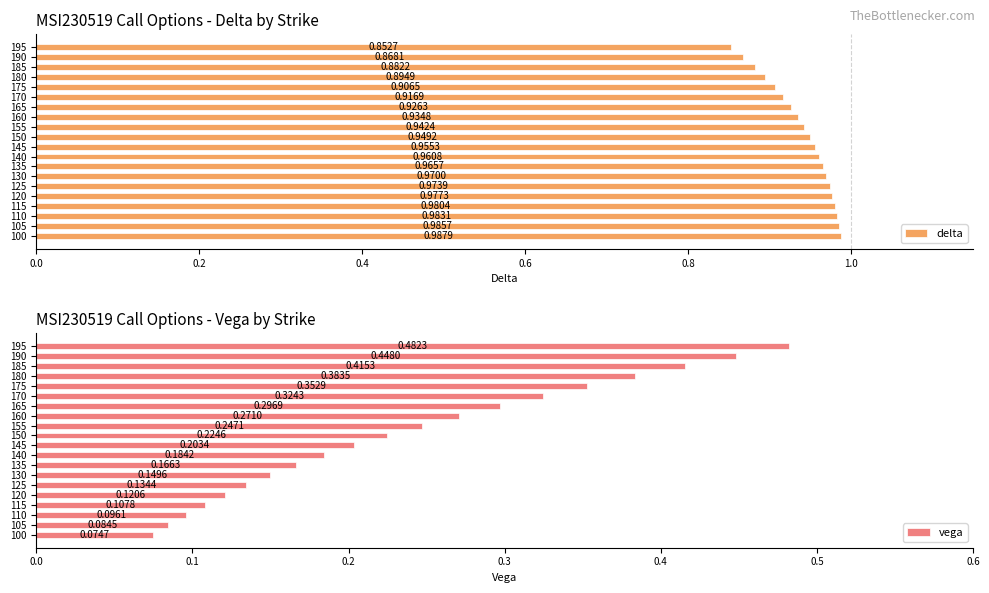

List the labels in order of delta value, largest first.

100, 105, 110, 115, 120, 125, 130, 135, 140, 145, 150, 155, 160, 165, 170, 175, 180, 185, 190, 195